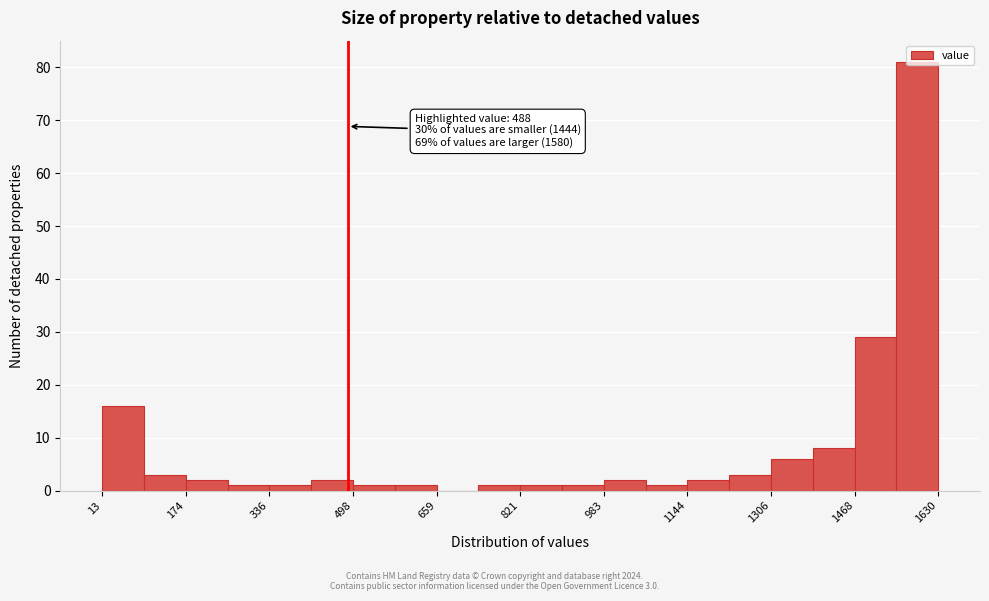

Over which range of the x-axis is the bar tallest?

1540 to 1640